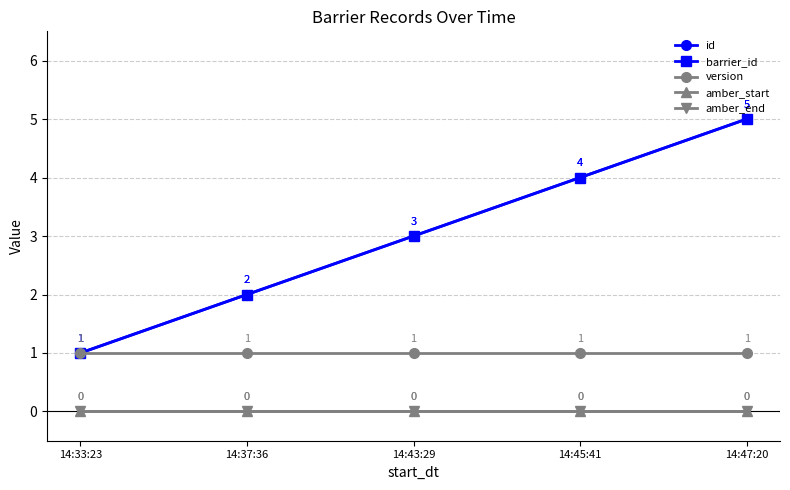

Which series has the largest total across all categories?

id